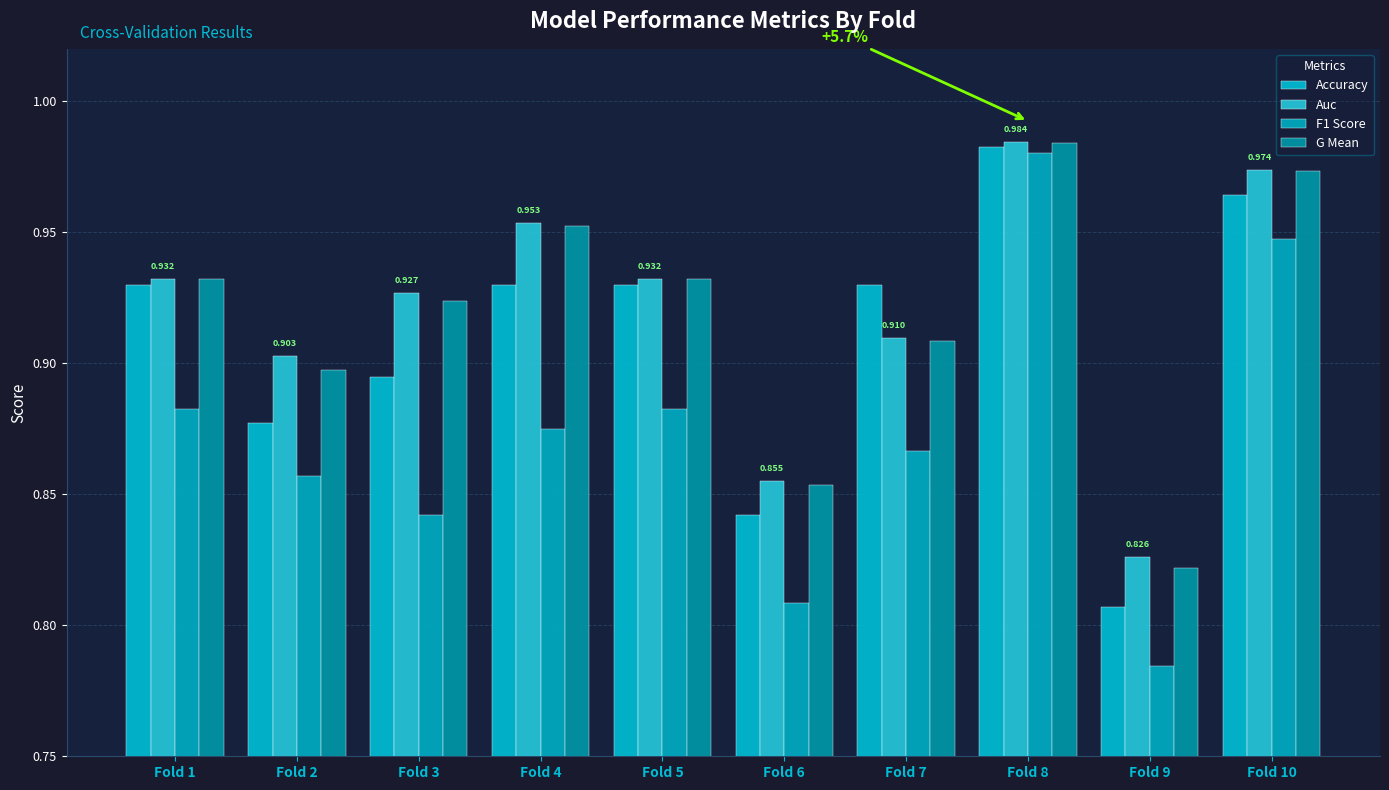

What is the highest value of the G Mean series?

1.0